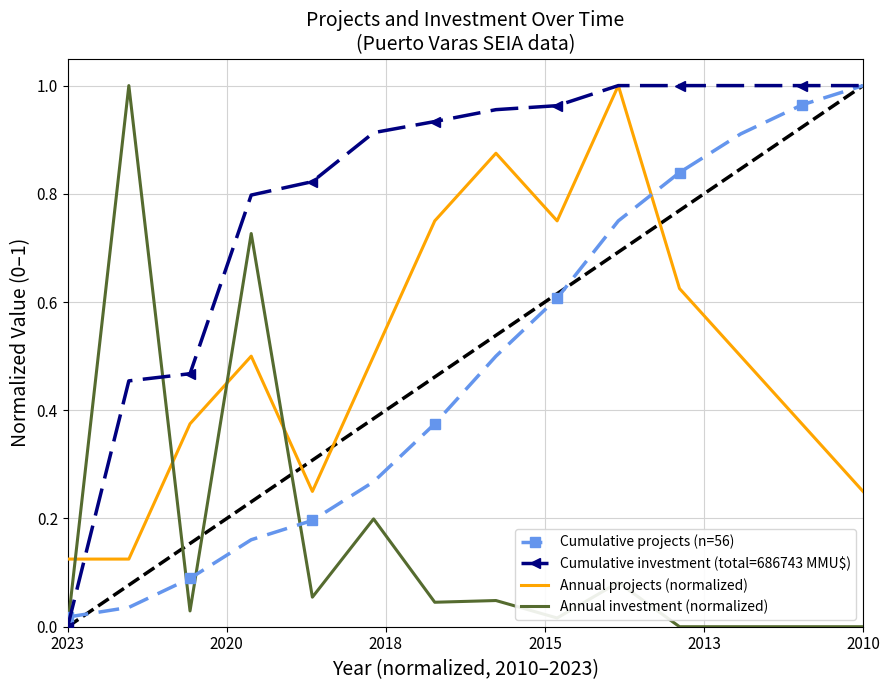

Which series has the largest total across all categories?

Cumulative investment (total=686743 MMU$)